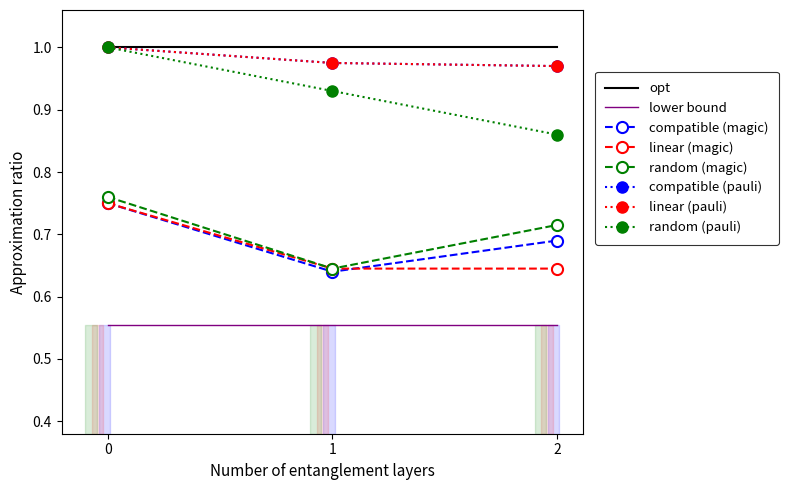

At how many categories does at least one series exceed 0?

3